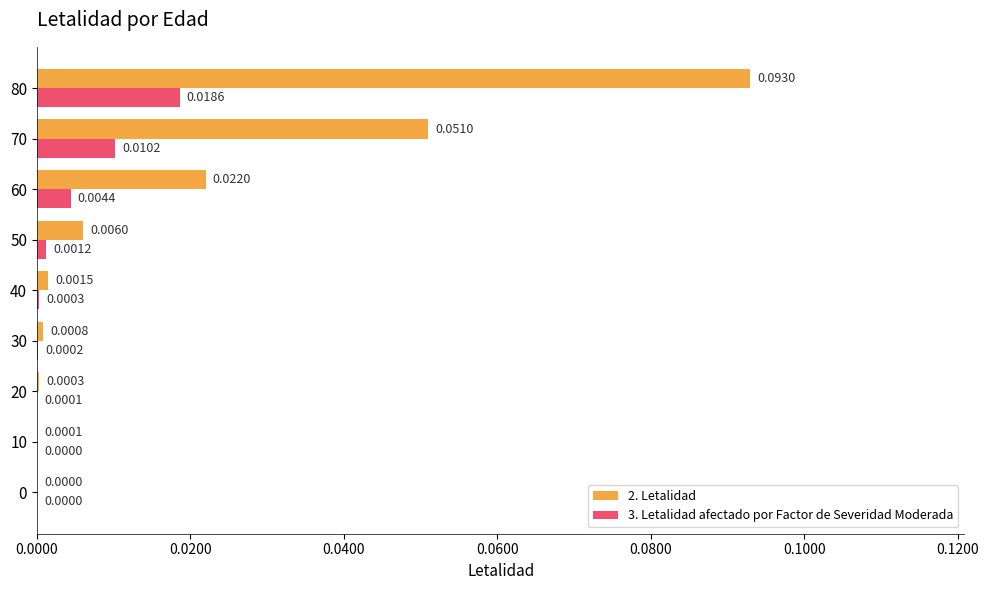

Is the value of 2. Letalidad at 20 greater than the value of 3. Letalidad afectado por Factor de Severidad Moderada at 20?

Yes